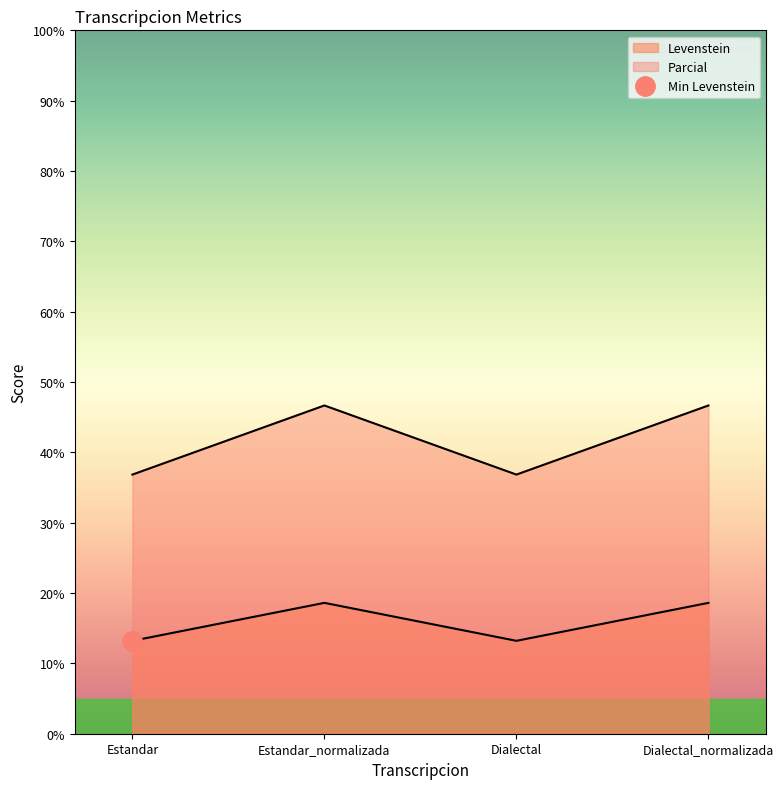

What is the sum of all Levenstein values?

63.6